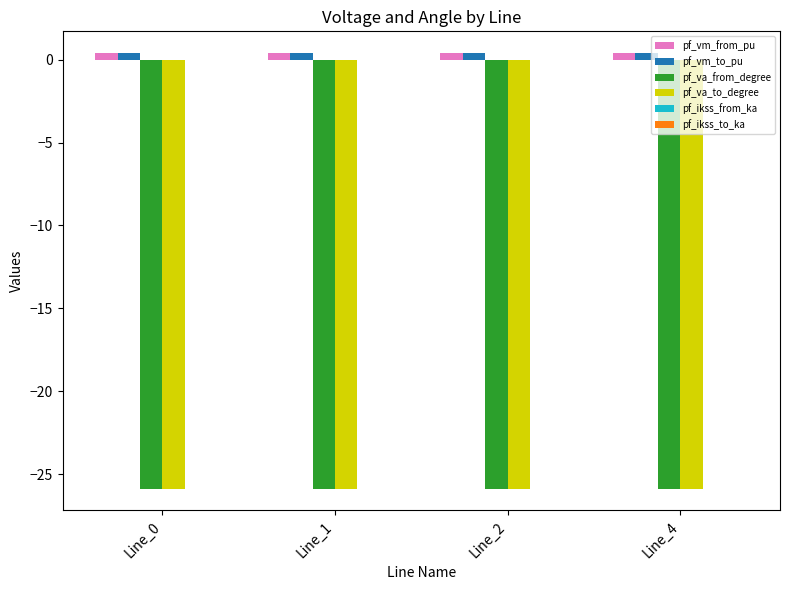

Is the value of pf_vm_to_pu at Line_1 greater than the value of pf_va_to_degree at Line_0?

Yes